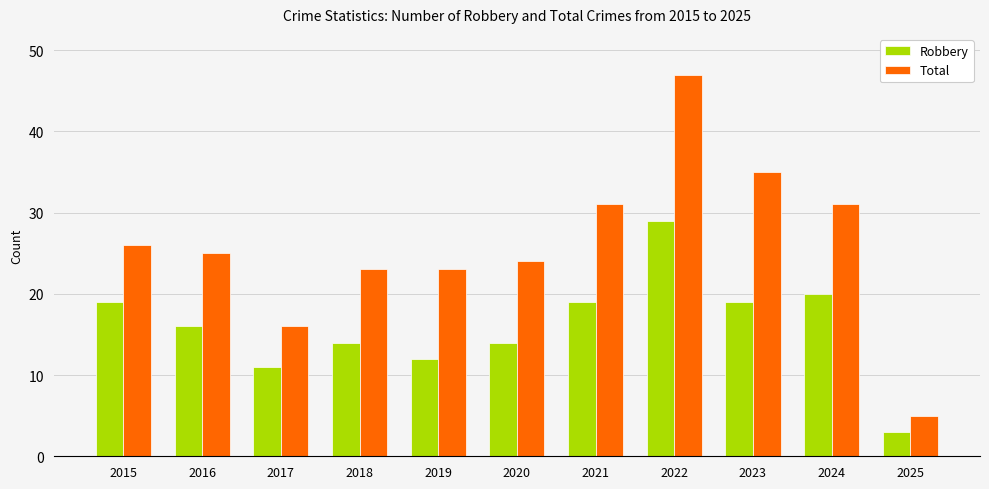

At how many categories does at least one series exceed 41?

1